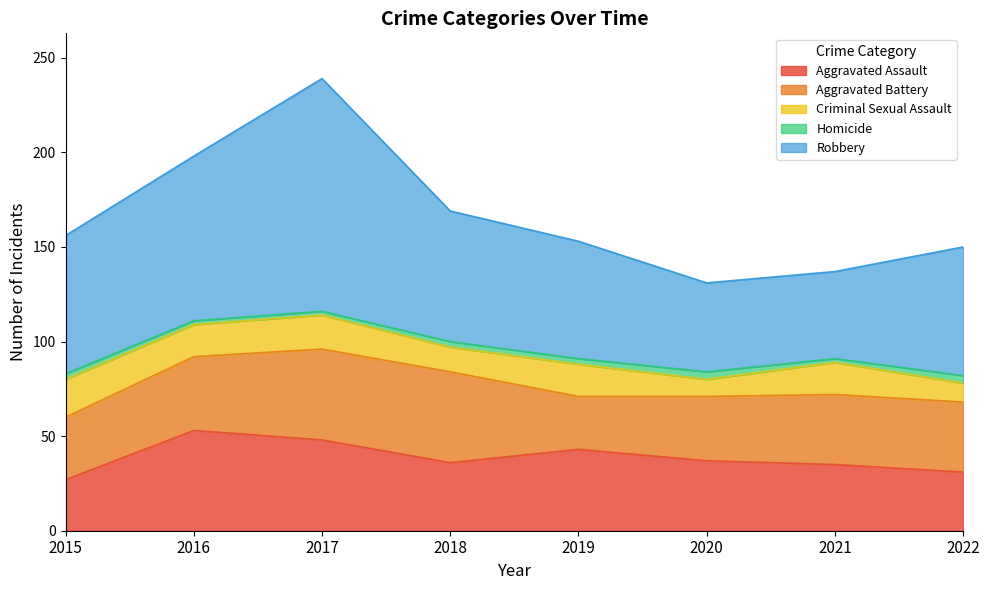

What are all the series names shown in the legend?

Aggravated Assault, Aggravated Battery, Criminal Sexual Assault, Homicide, Robbery